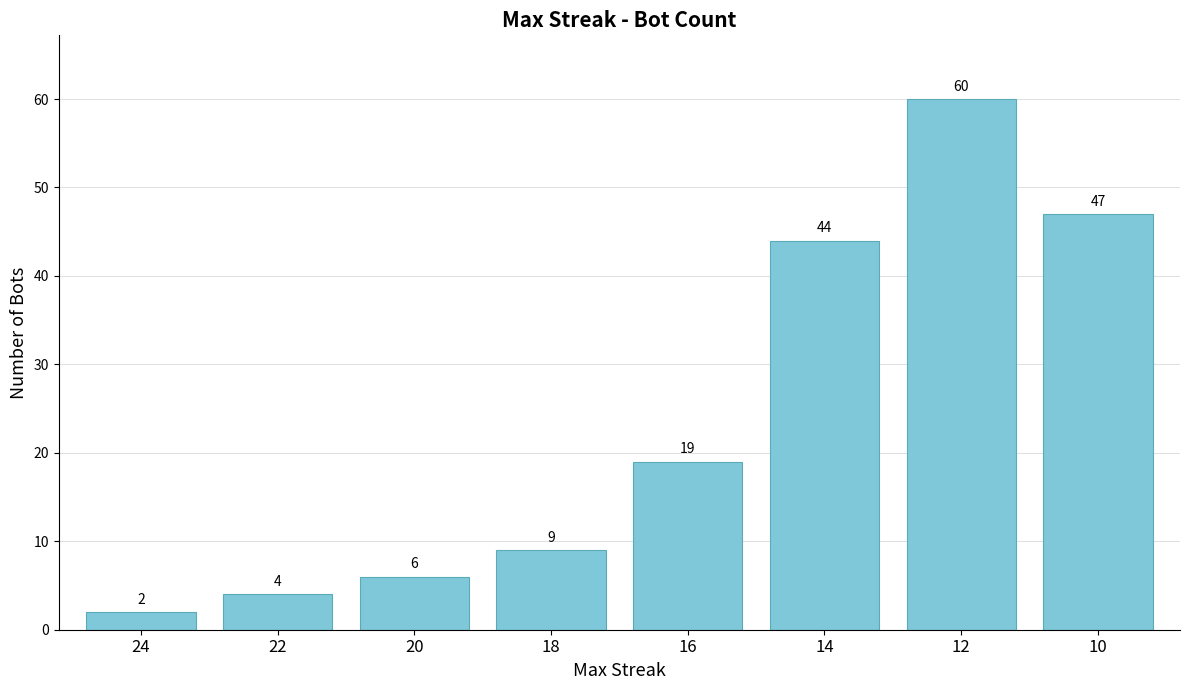

How many bars are there in total?

8